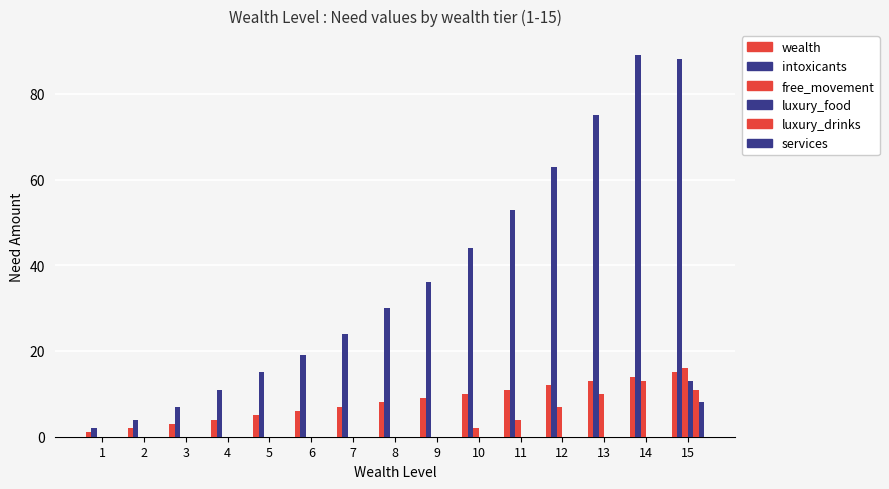

Rank the series at 9 from lowest to highest value.

free_movement, luxury_food, luxury_drinks, services, wealth, intoxicants